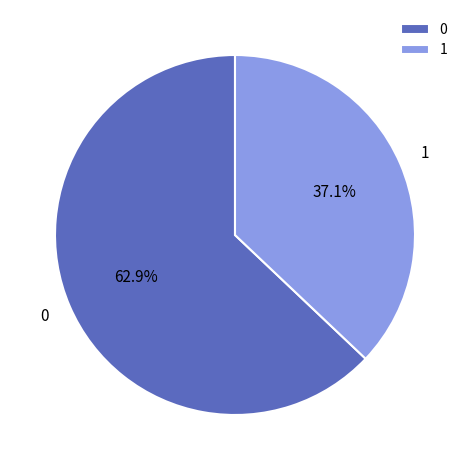

To the nearest percent, what portion does 0 represent?

63%